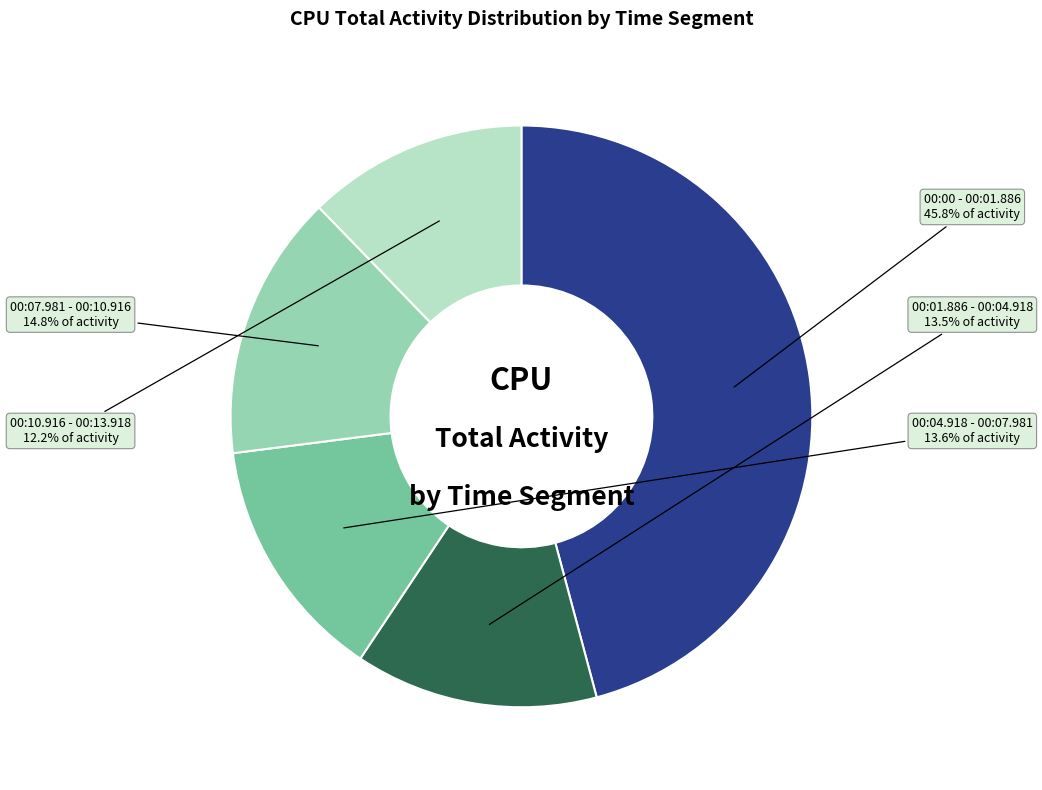

Does any single category account for the majority?

No